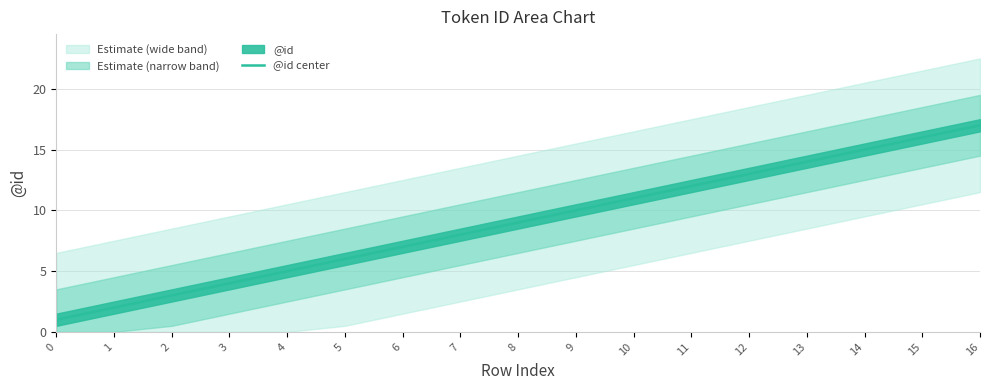

The value at 16 is 17. True or false?

True